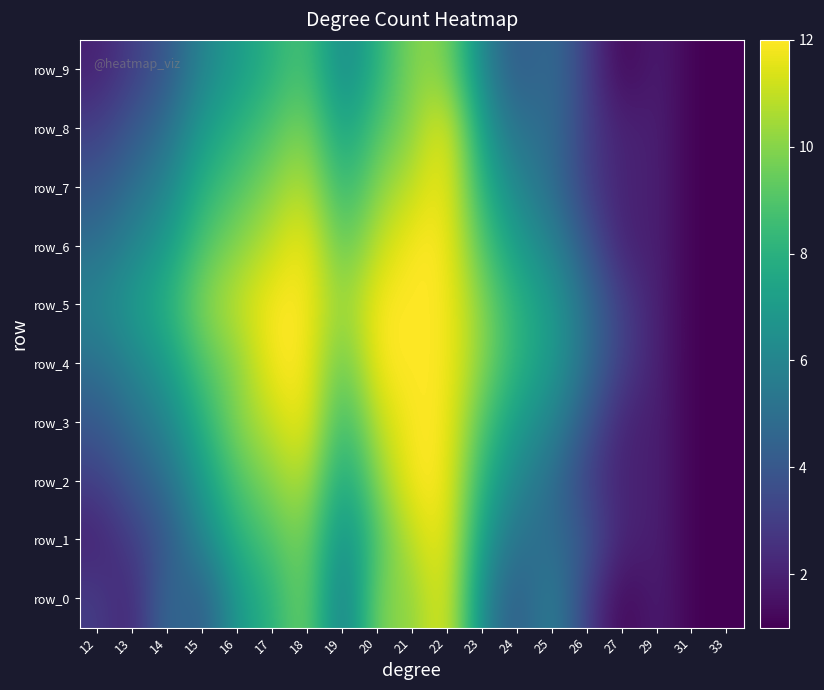

What is the total value across all series at 24?

60